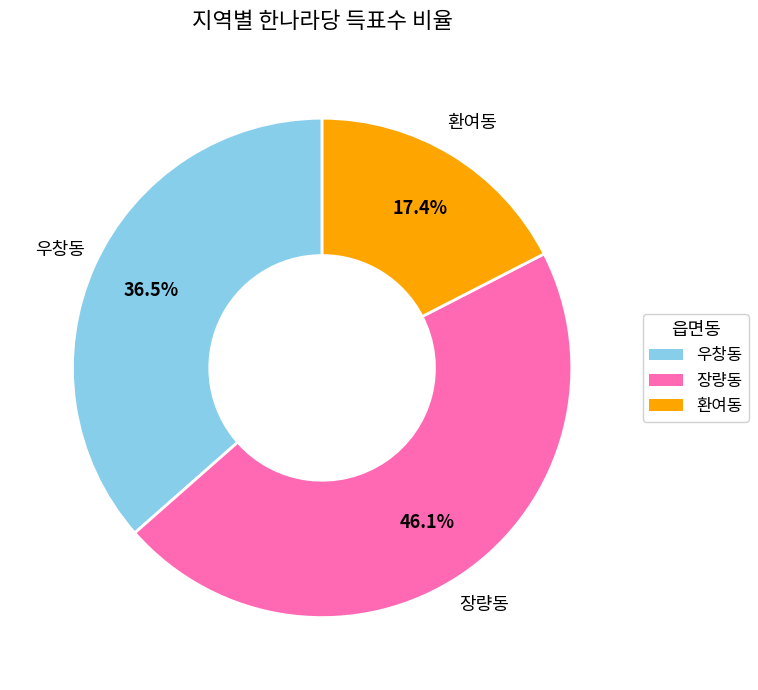

To the nearest percent, what is the combined percentage of 장량동 and 환여동?

64%